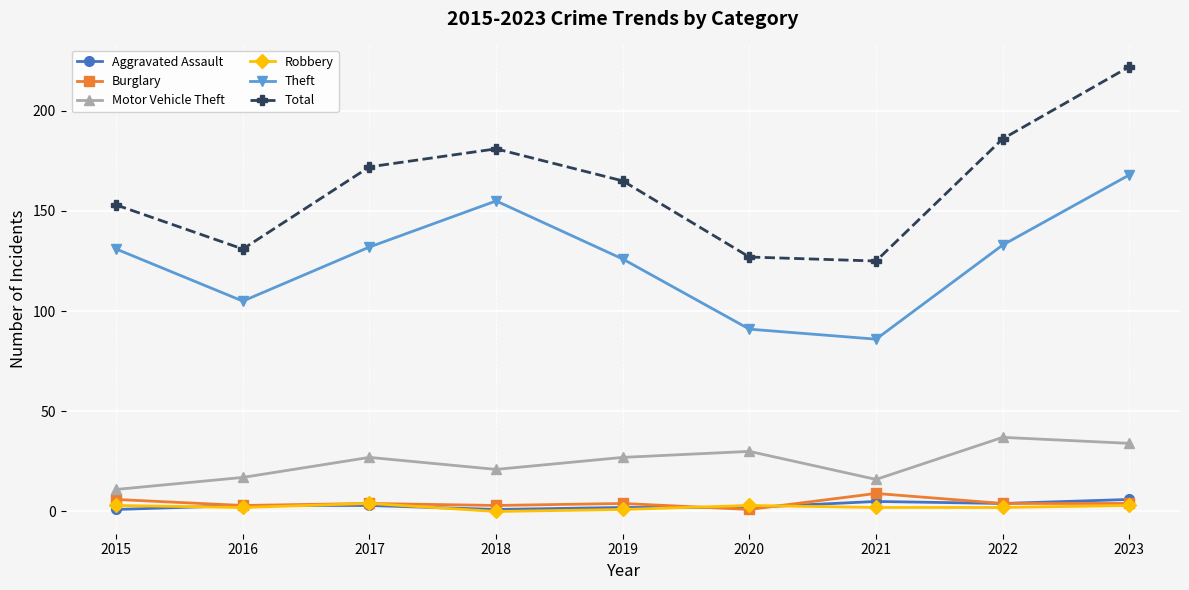

How many Robbery values are between 2 and 3?

6